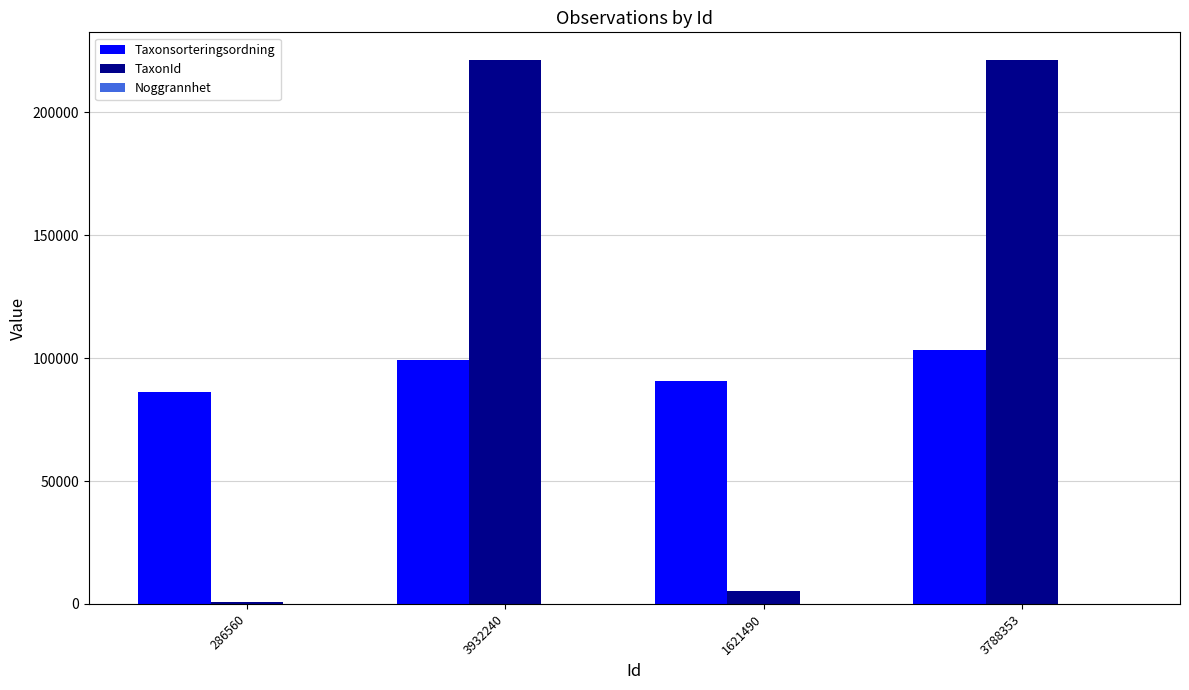

Between 1621490 and 3788353, which series saw the biggest shift?

TaxonId